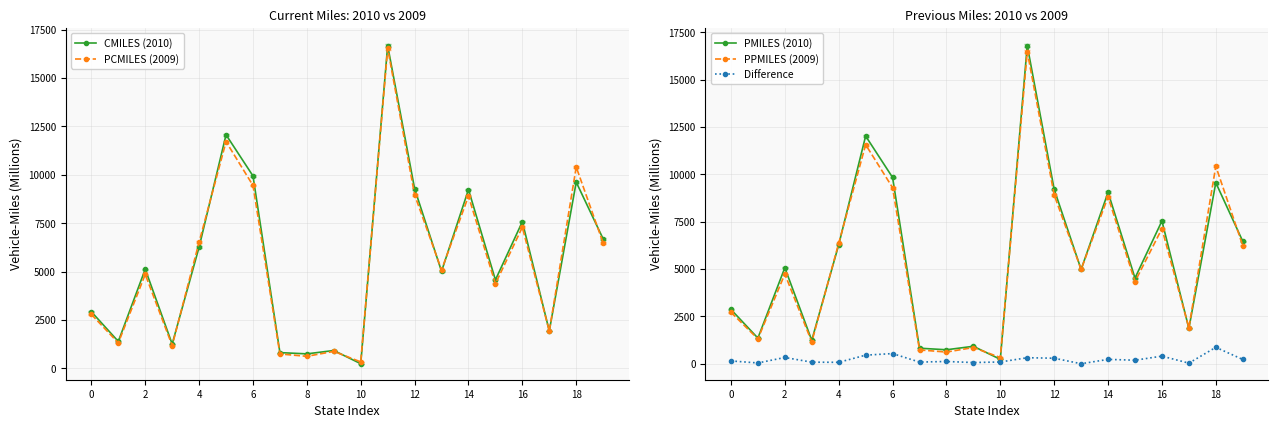

Is the value of CMILES (2010) at 12 greater than the value of PCMILES (2009) at 16?

Yes